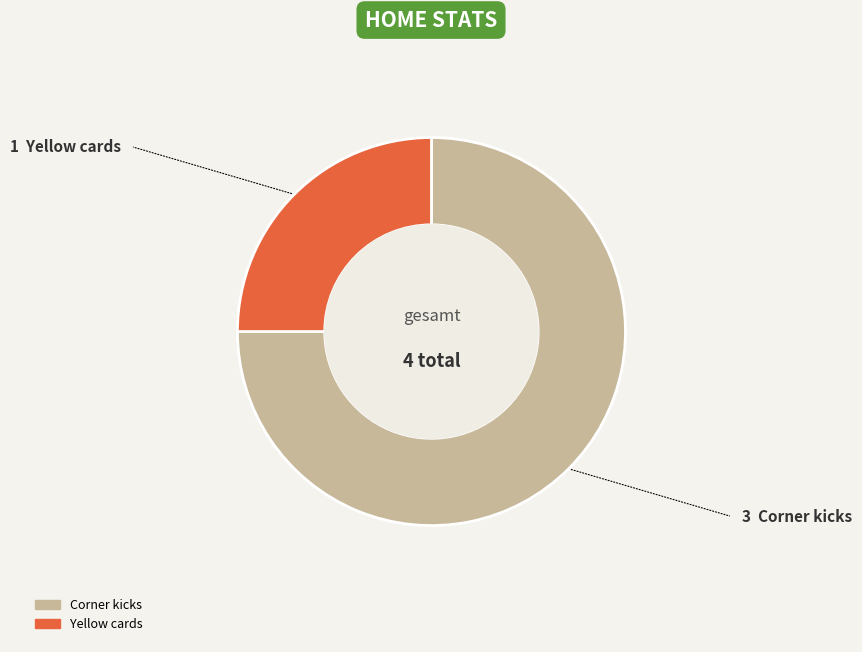

Which category has the biggest portion of the pie?

Corner kicks